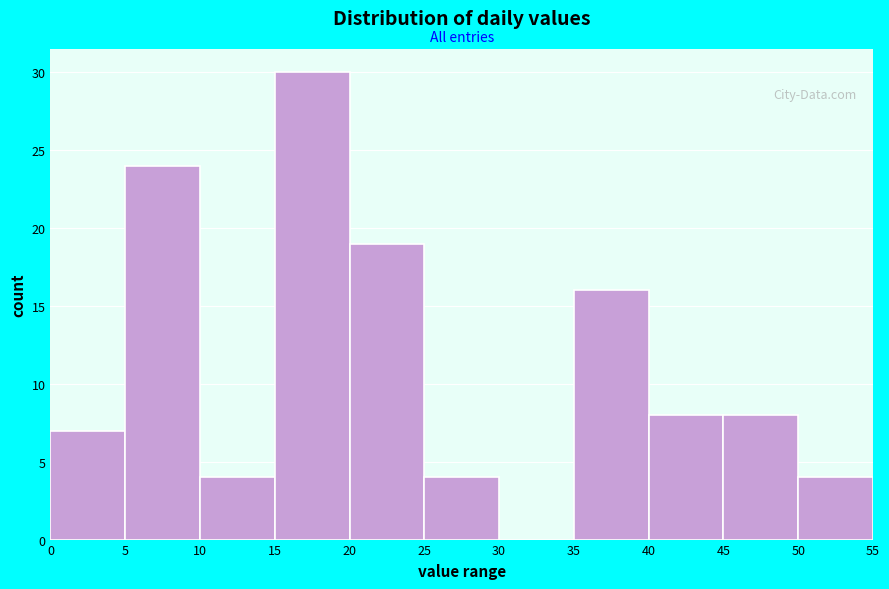

How tall is the bar that spans 50 to 55 on the x-axis? The values are not printed on the chart, so give them approximately, as read against the axis.

4